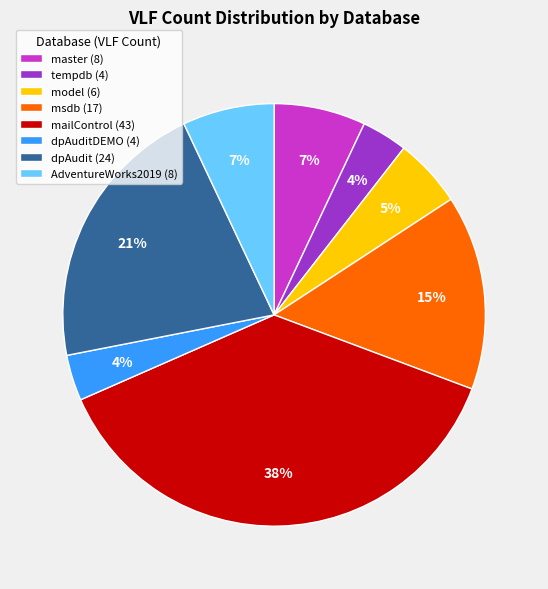

Is it true that mailControl (43) is 25% of the pie?

False